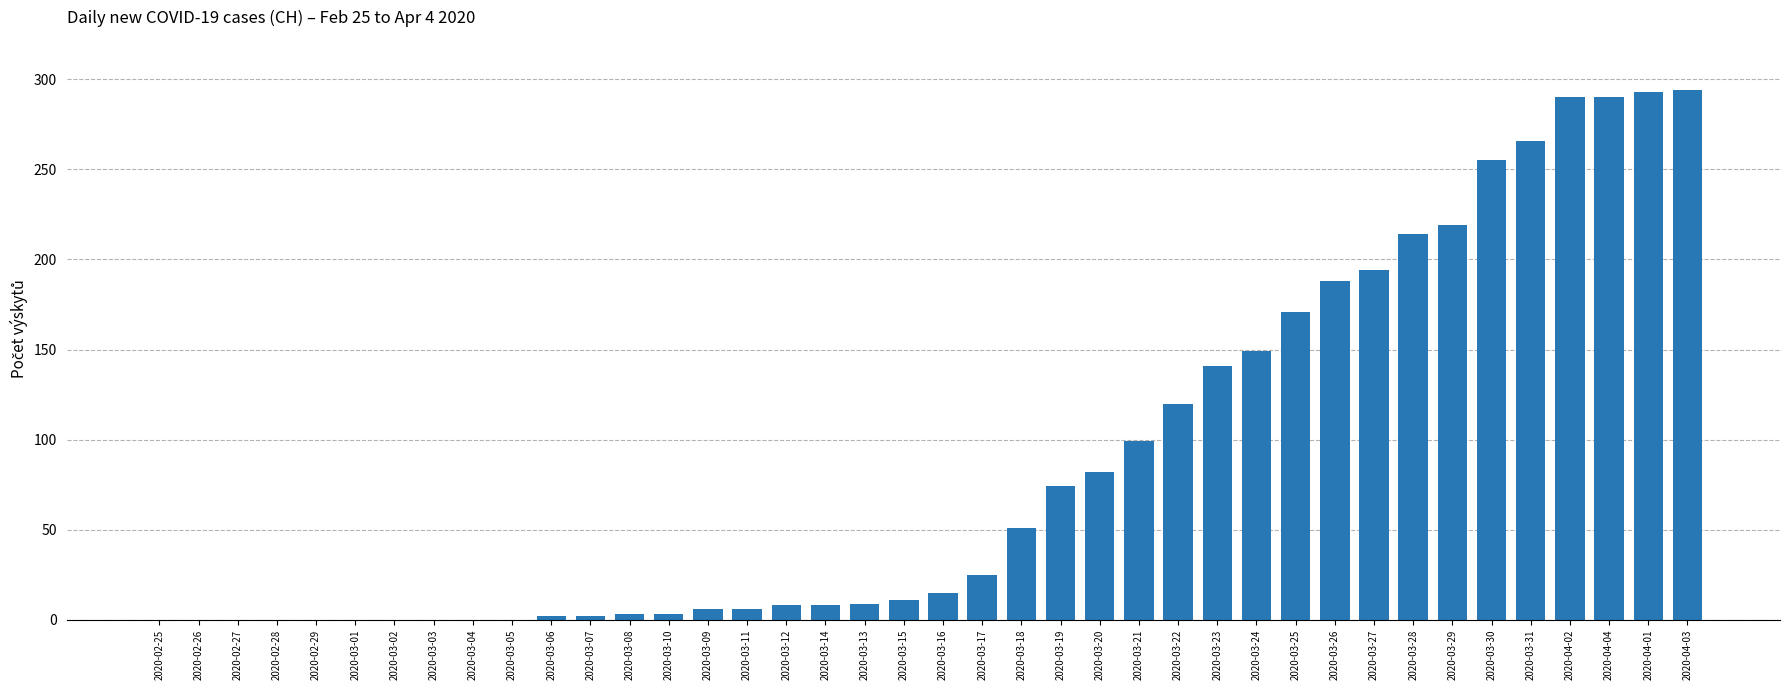

The value at 2020-03-03 is 0. True or false?

True